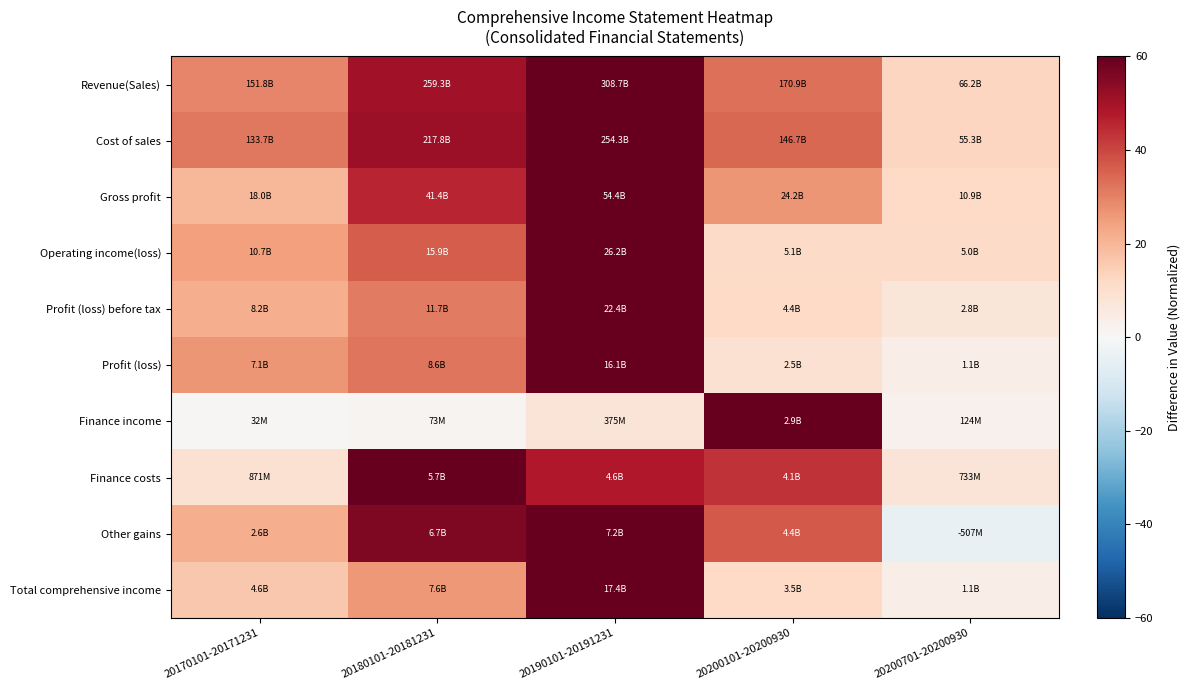

Reading right to left, what are all the values shown in this chart?

Revenue(Sales): 20200701-20200930=12.9	20200101-20200930=33.2	20190101-20191231=60.0	20180101-20181231=50.4	20170101-20171231=29.5
Cost of sales: 20200701-20200930=13.1	20200101-20200930=34.6	20190101-20191231=60.0	20180101-20181231=51.4	20170101-20171231=31.5
Gross profit: 20200701-20200930=12.0	20200101-20200930=26.7	20190101-20191231=60.0	20180101-20181231=45.7	20170101-20171231=19.9
Operating income(loss): 20200701-20200930=11.5	20200101-20200930=11.6	20190101-20191231=60.0	20180101-20181231=36.4	20170101-20171231=24.5
Profit (loss) before tax: 20200701-20200930=7.5	20200101-20200930=11.8	20190101-20191231=60.0	20180101-20181231=31.2	20170101-20171231=21.8
Profit (loss): 20200701-20200930=4.0	20200101-20200930=9.3	20190101-20191231=60.0	20180101-20181231=31.9	20170101-20171231=26.5
Finance income: 20200701-20200930=2.5	20200101-20200930=60.0	20190101-20191231=7.7	20180101-20181231=1.5	20170101-20171231=0.7
Finance costs: 20200701-20200930=7.7	20200101-20200930=43.5	20190101-20191231=48.1	20180101-20181231=60.0	20170101-20171231=9.2
Other gains: 20200701-20200930=-4.3	20200101-20200930=36.7	20190101-20191231=60.0	20180101-20181231=56.0	20170101-20171231=21.7
Total comprehensive income: 20200701-20200930=3.8	20200101-20200930=12.2	20190101-20191231=60.0	20180101-20181231=26.0	20170101-20171231=15.9